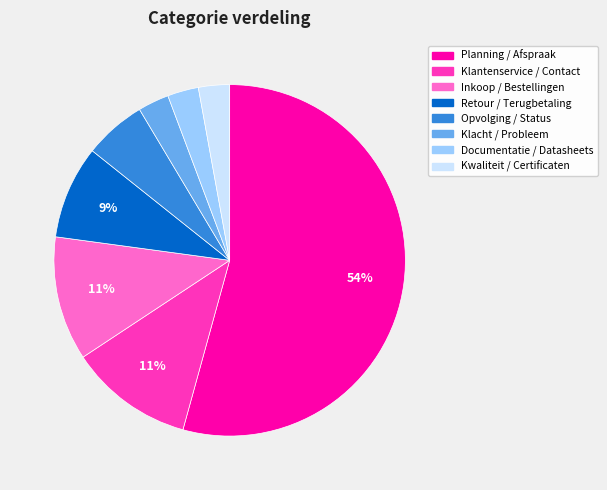

Which has a higher value, Planning / Afspraak or Klacht / Probleem?

Planning / Afspraak